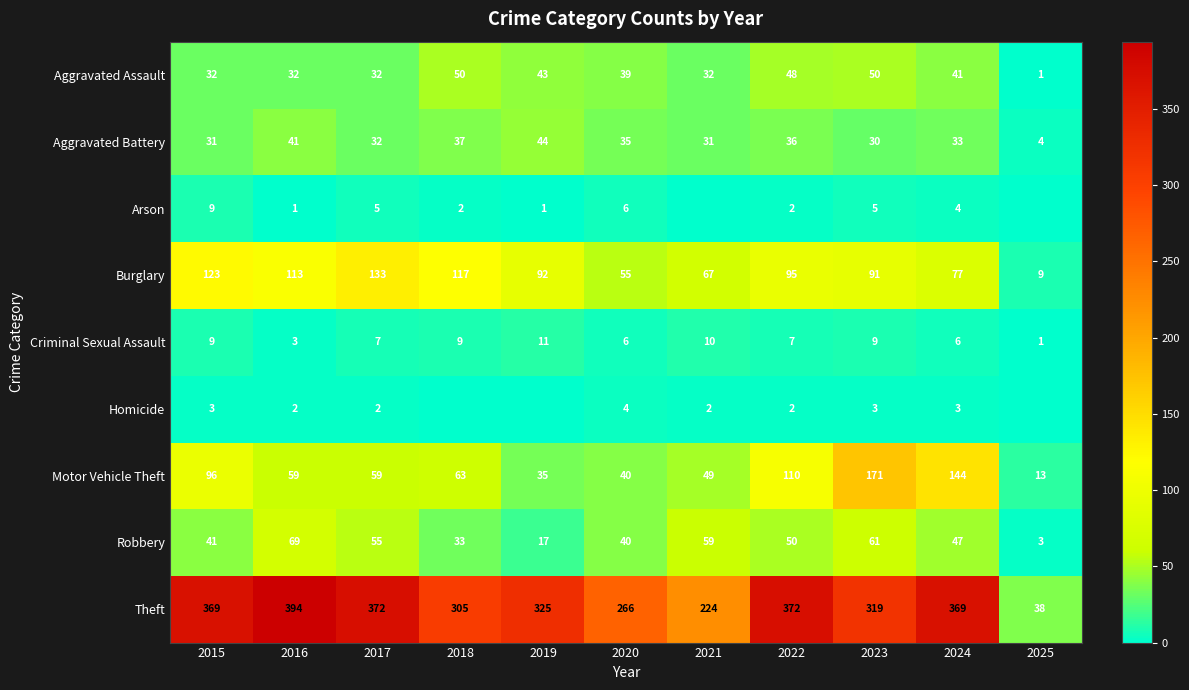

The value of Criminal Sexual Assault at 2023 is 9. True or false?

True